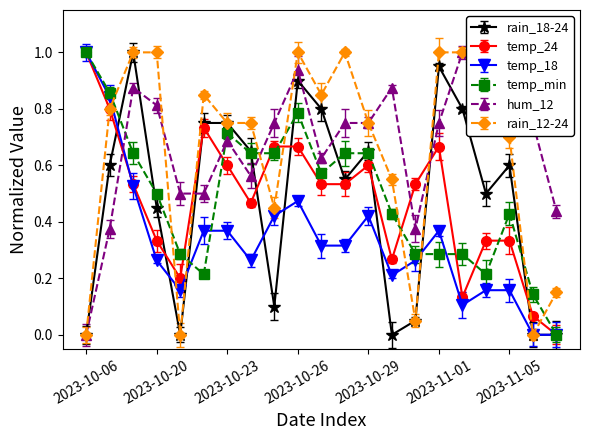

Where do temp_24 and rain_18-24 first cross each other?

2023-10-17 and 2023-10-19